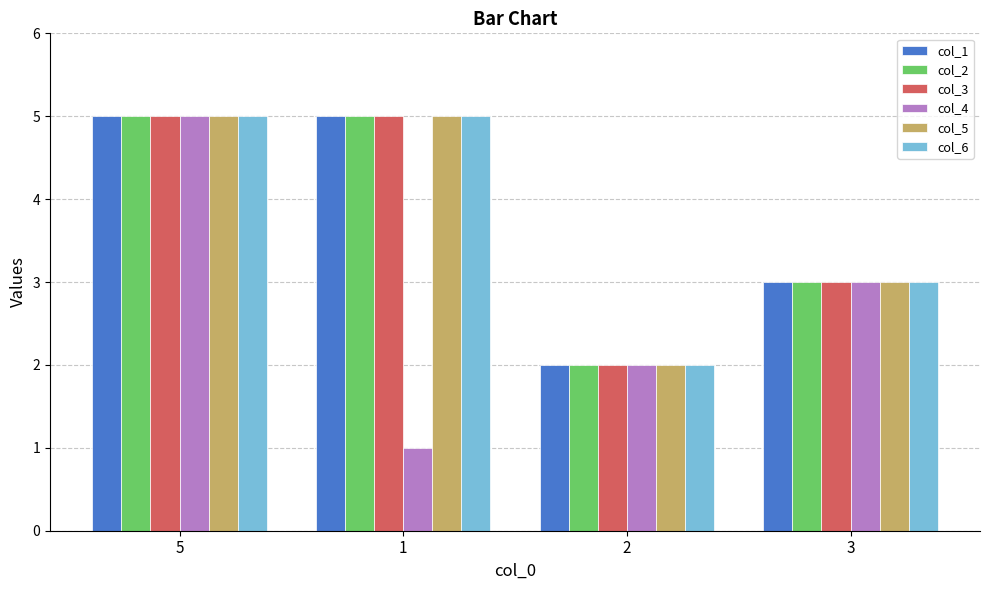

The col_2 series shows 2 at 3. True or false?

False